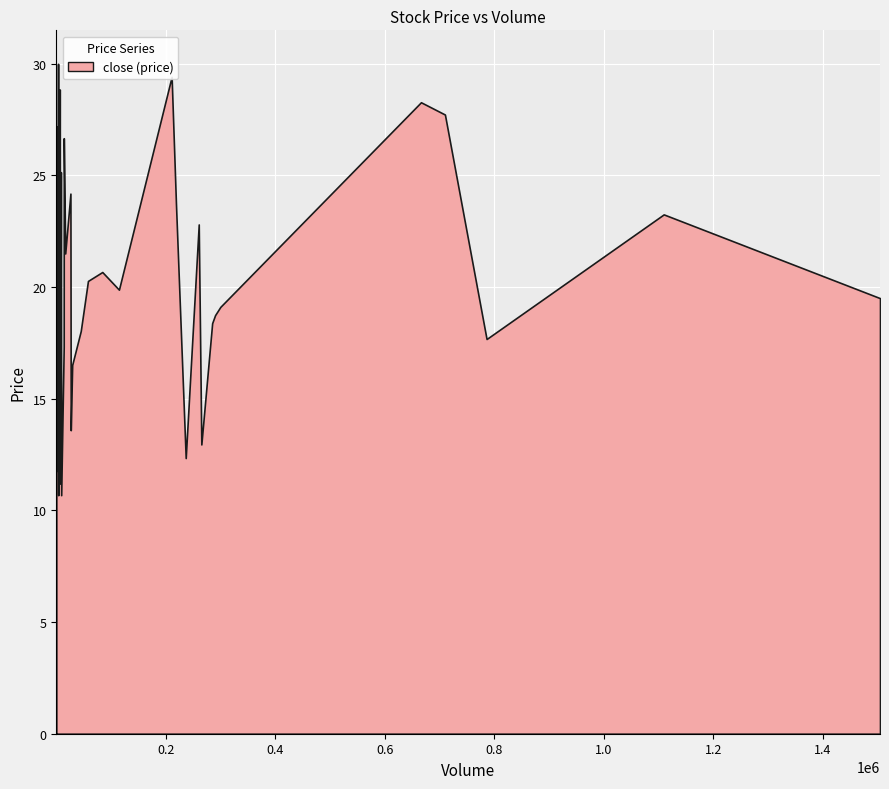

What is the greatest value displayed?

30.0